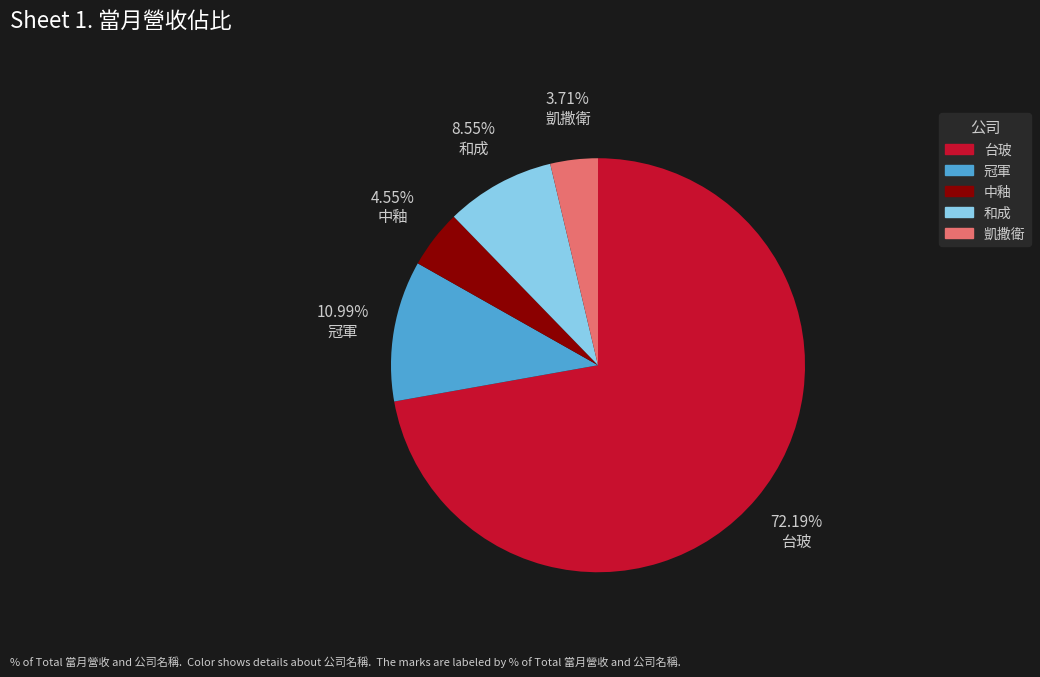

Rank the categories by value from lowest to highest.

凱撒衛, 中釉, 和成, 冠軍, 台玻